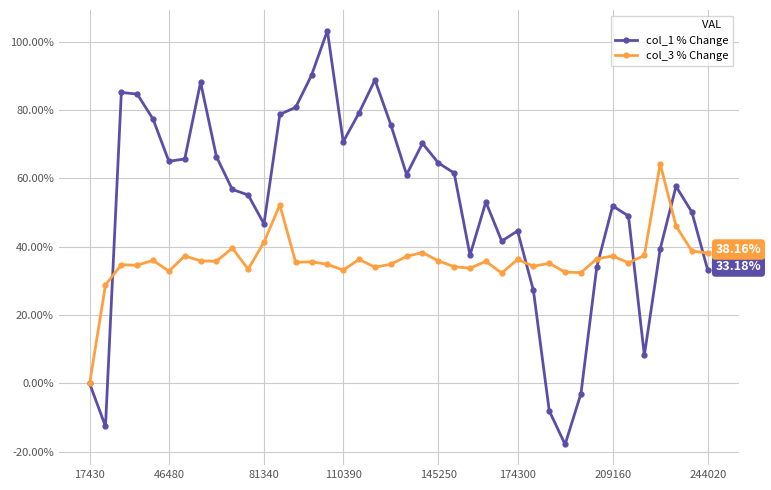

Which series ends up on top after the final intersection of col_1 % Change and col_3 % Change?

col_3 % Change